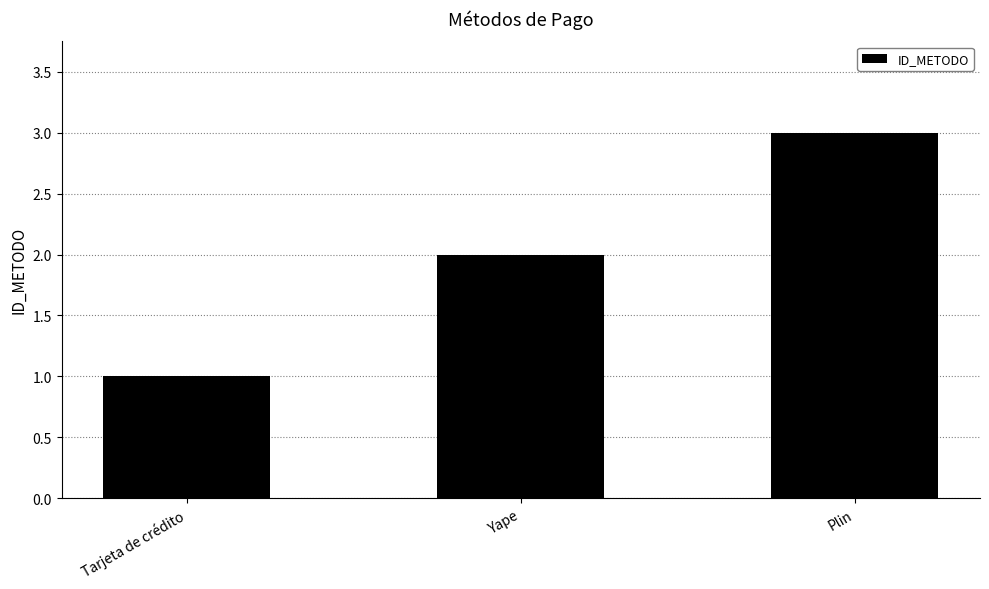

Are the bars horizontal?

No